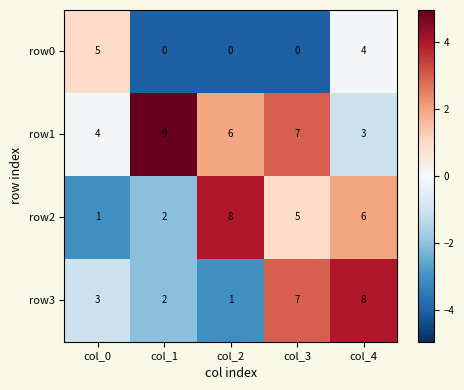

Count the row0 values in the range 0 to 4.

4